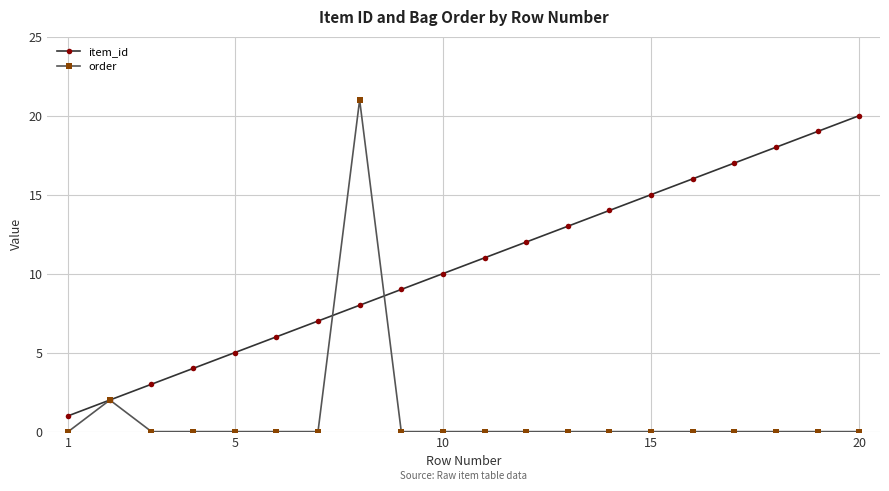

Which series has the widest spread of values?

order